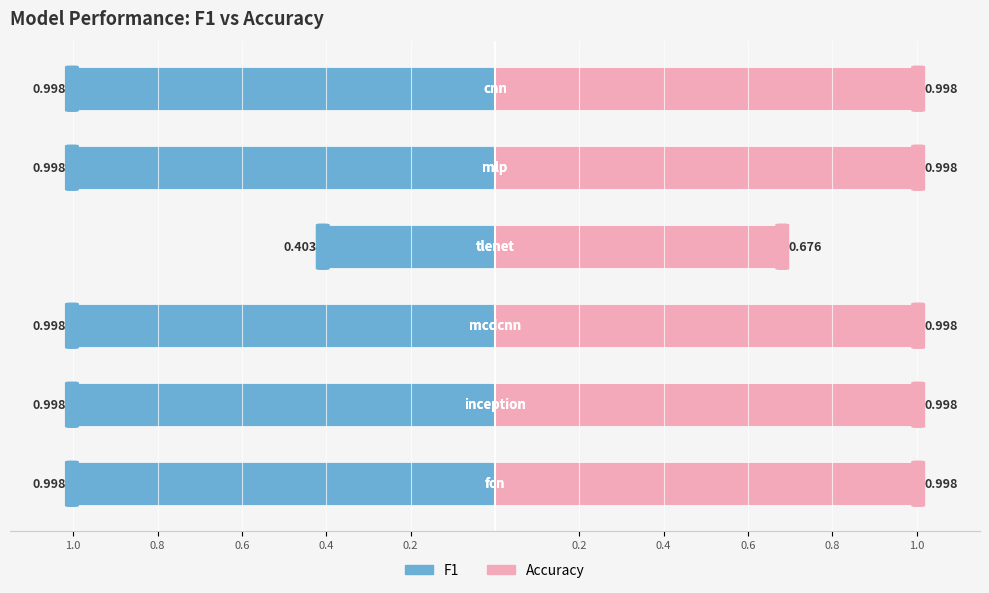

Reading right to left, list all the values displayed in this chart.

F1: -1.0	-1.0	-0.4	-1.0	-1.0	-1.0
Accuracy: 1.0	1.0	0.7	1.0	1.0	1.0